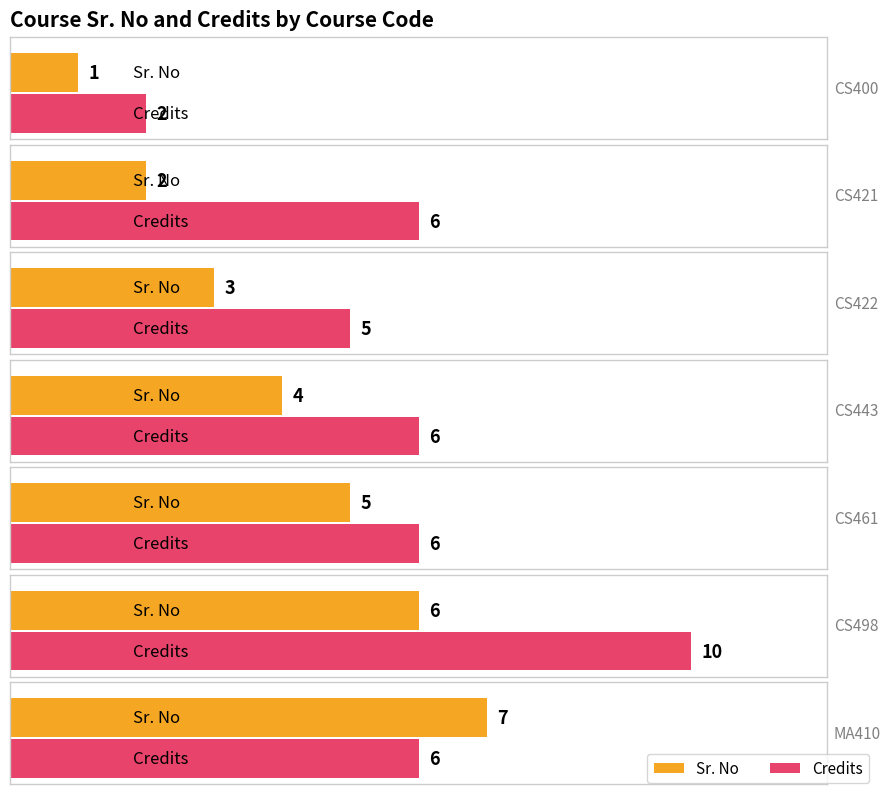

What is the lowest value of the Sr. No series?

1